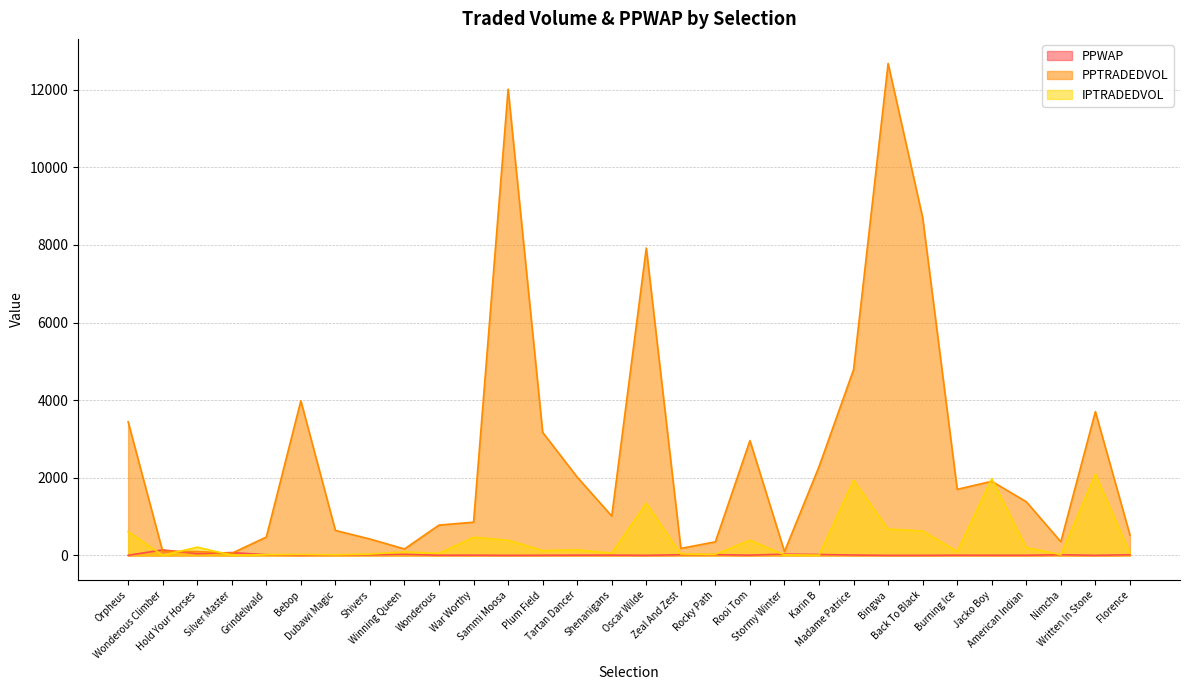

What is the greatest value displayed?

12672.0